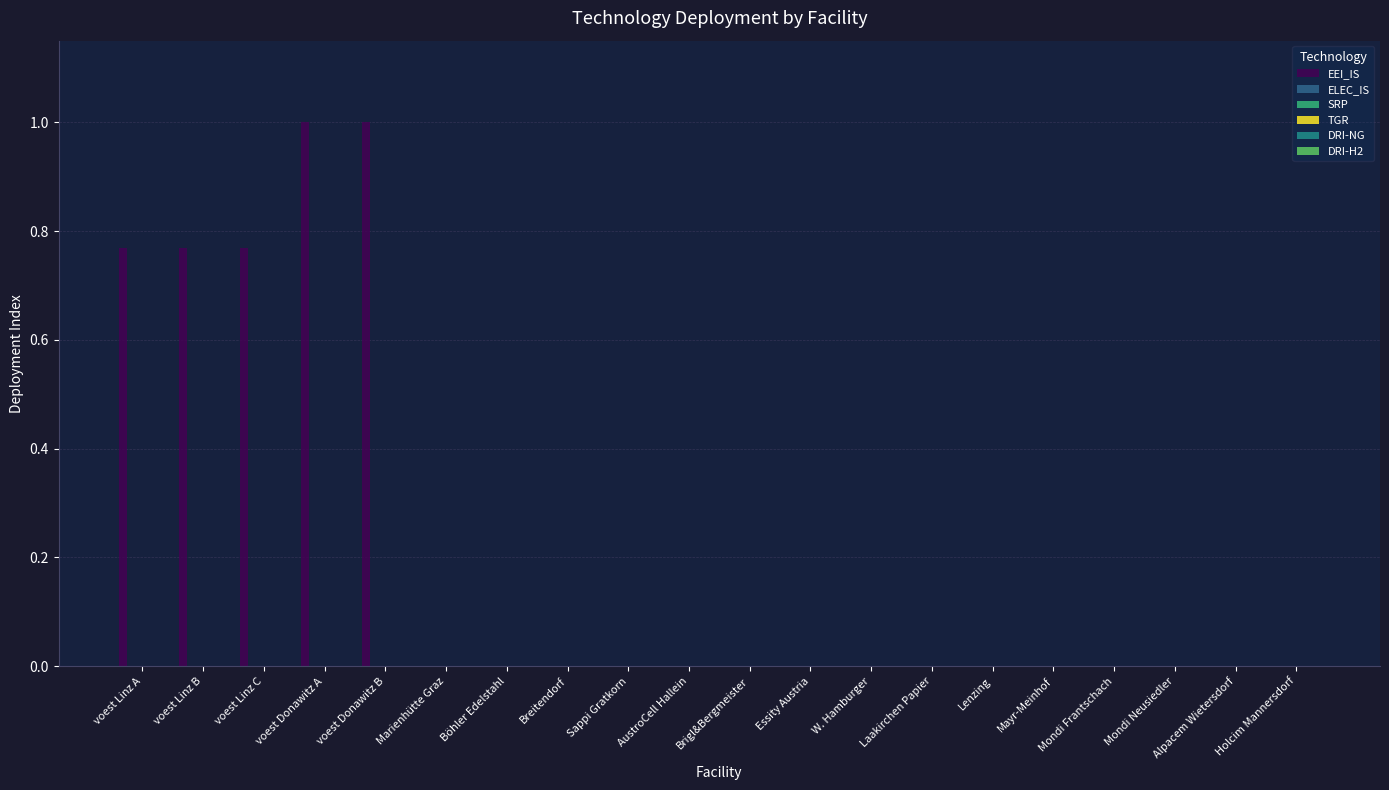

What is the greatest value displayed?

1.0